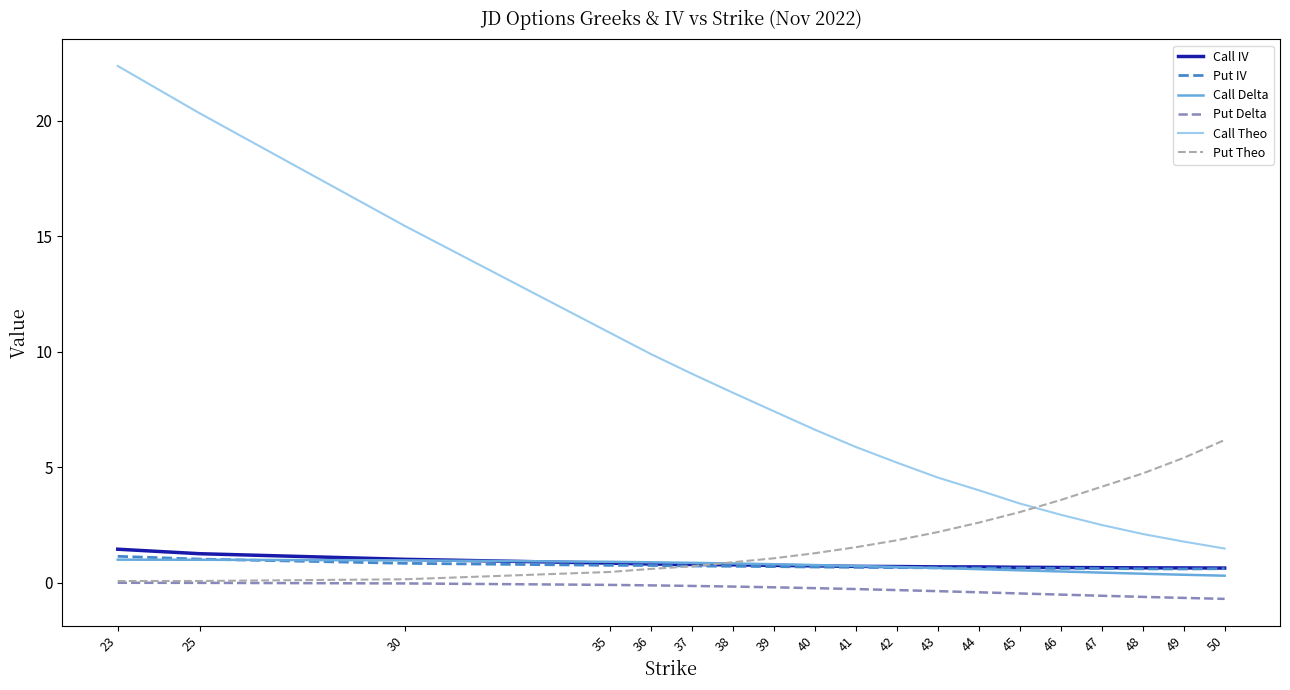

True or false: Call Theo and Call IV cross at least once.

False